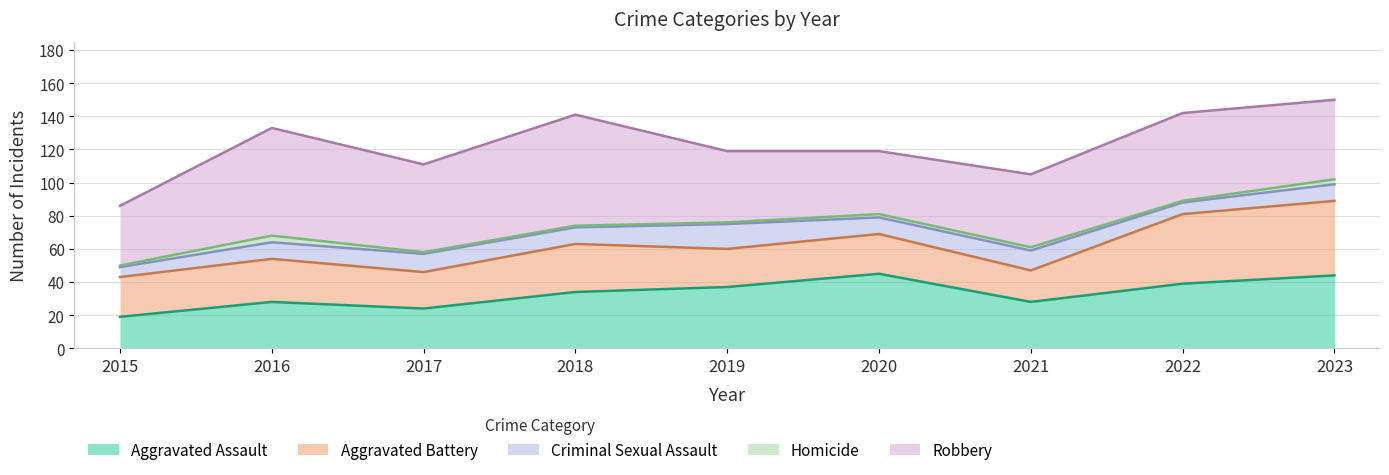

Does the chart display data point markers on the line(s)?

No